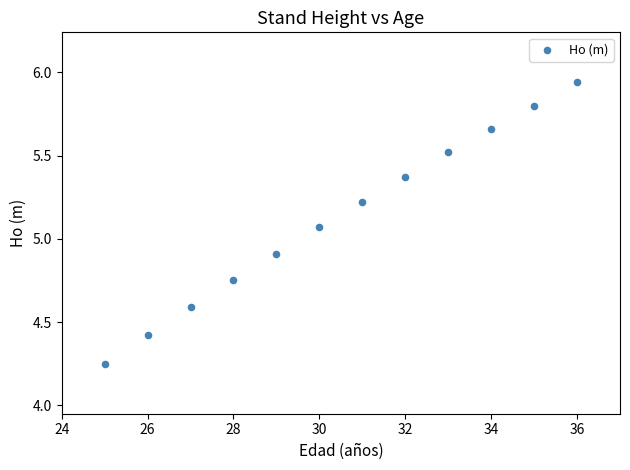

What is the average X value?

30.5